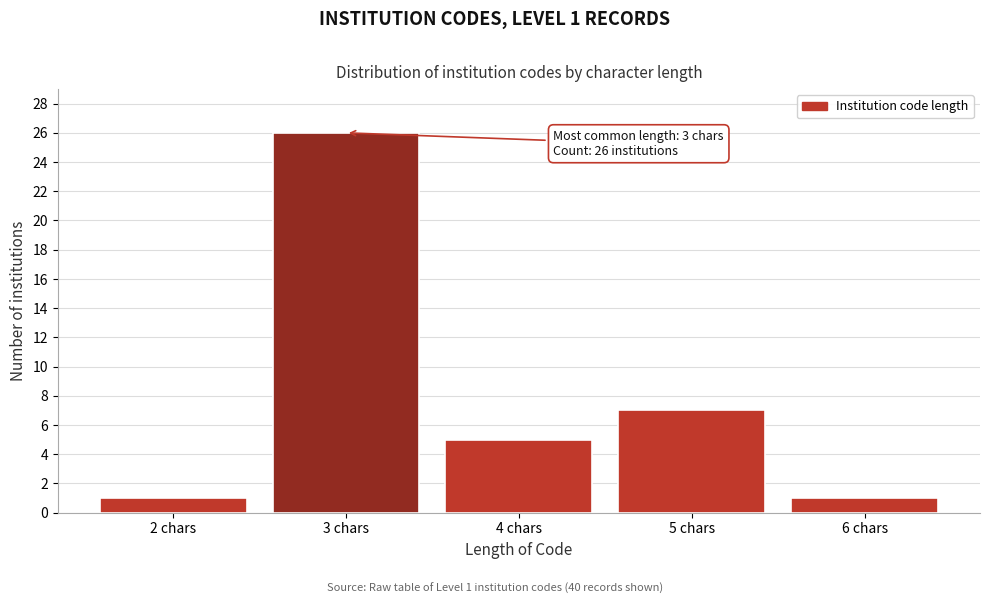

Reading left to right, extract all data points from this chart.

2 chars=1	3 chars=26	4 chars=5	5 chars=7	6 chars=1